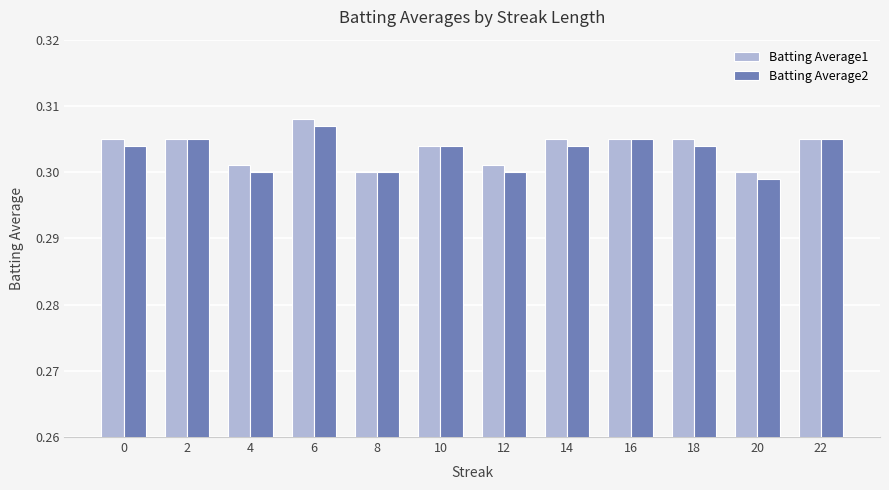

Are the bars grouped side by side (vs. stacked)?

Yes